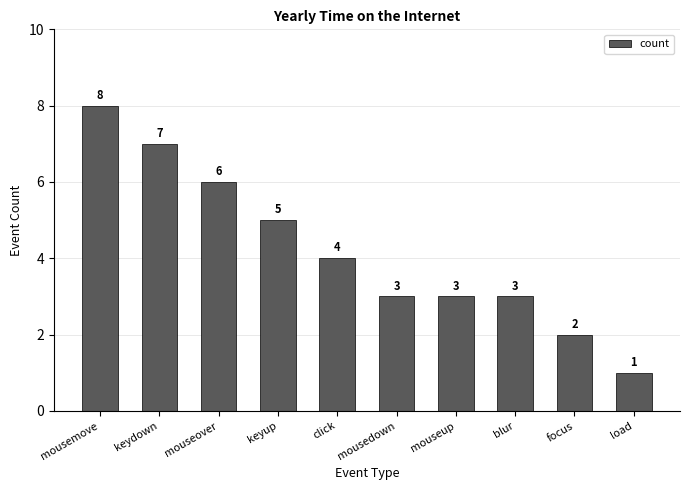

Which has a higher value, blur or keyup?

keyup